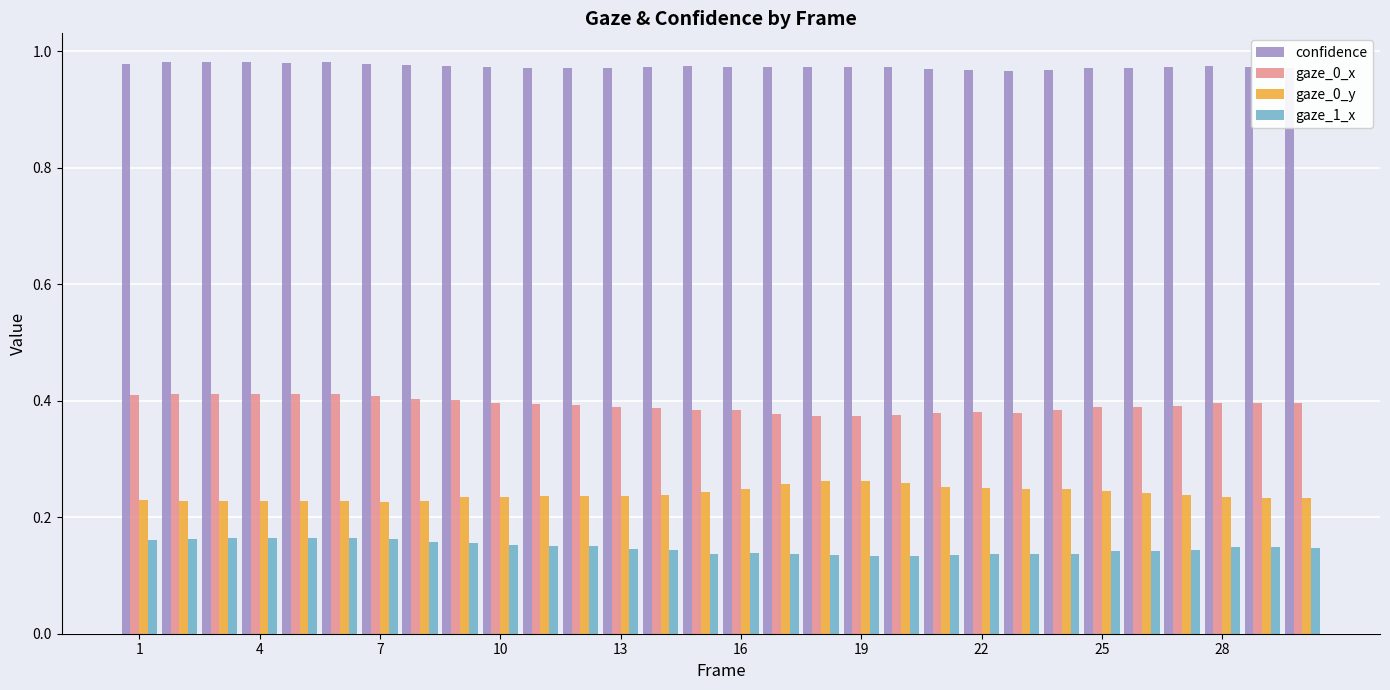

Which series has the largest total across all categories?

confidence